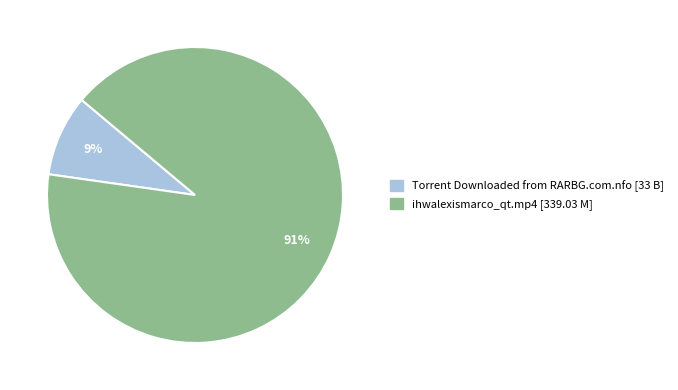

True or false: ihwalexismarco_qt.mp4 accounts for 83% of the total.

False